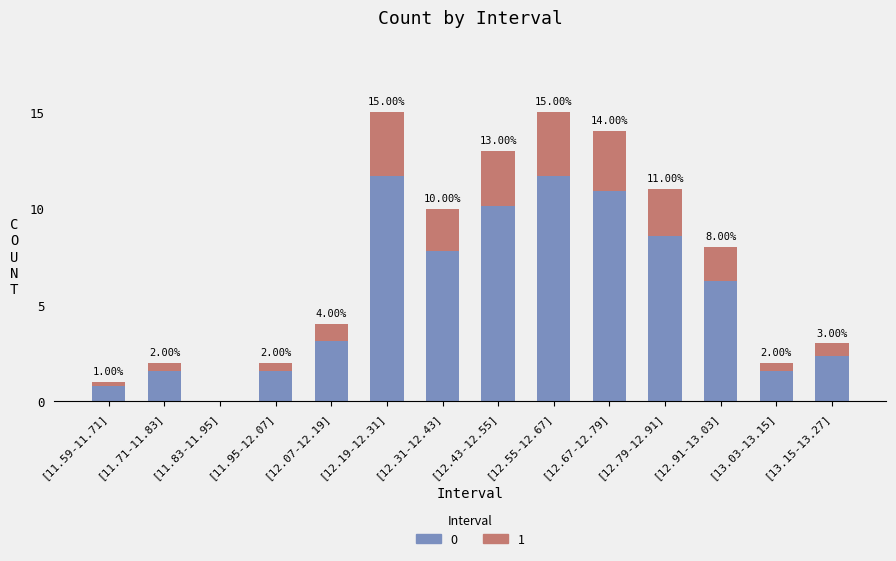

What is the total value across all series at [13.03-13.15]?

2.0